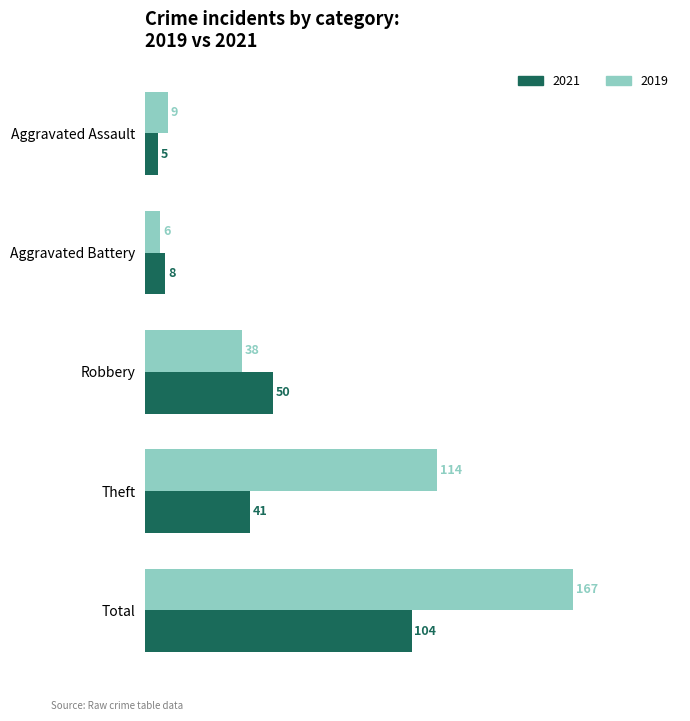

What are all the series names shown in the legend?

2021, 2019